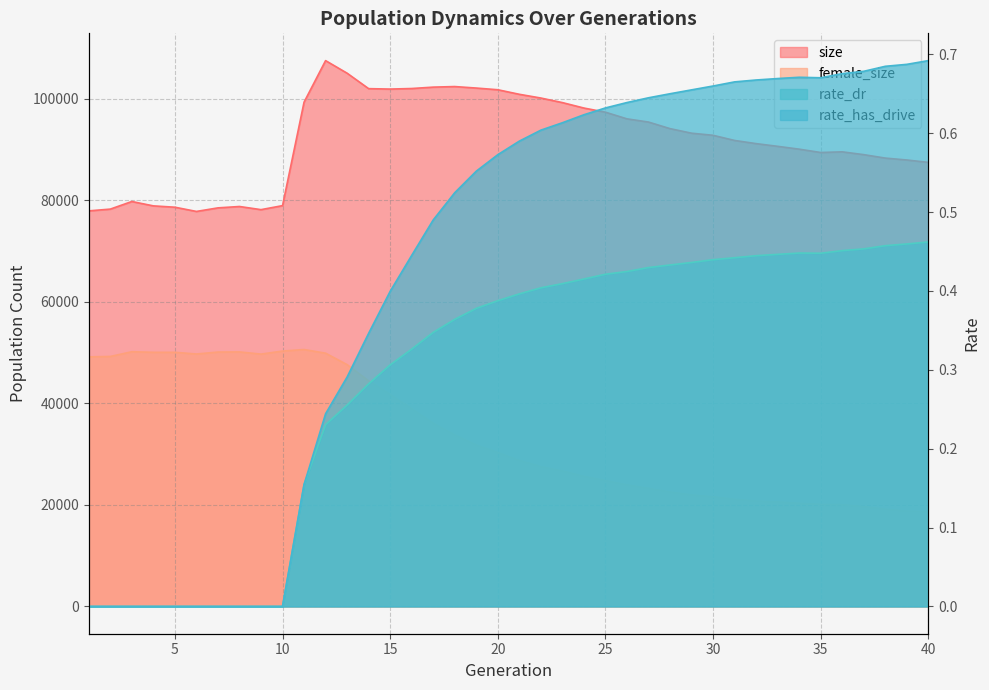

At which label does rate_has_drive reach its minimum?

1